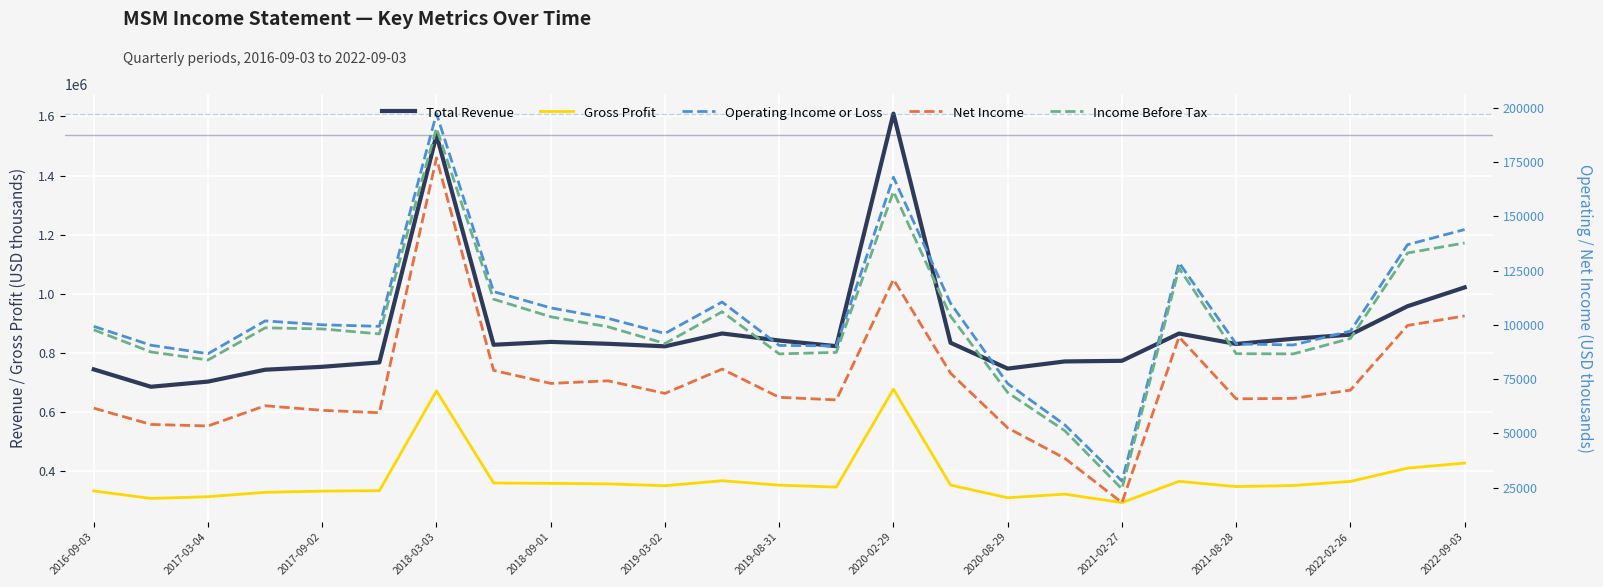

Which series has the widest spread of values?

Total Revenue